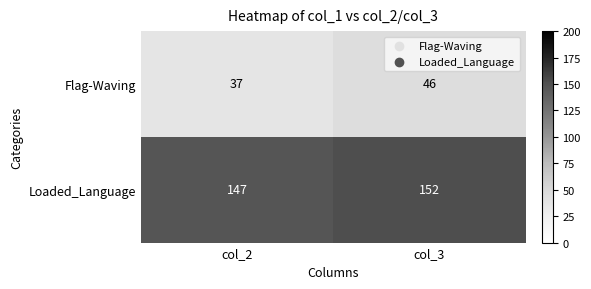

Which series has the largest total across all categories?

Loaded_Language